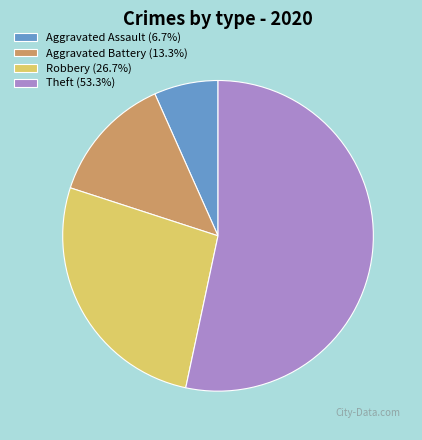

What is the ratio of the value at Robbery (26.7%) to the value at Aggravated Assault (6.7%)?

4.0